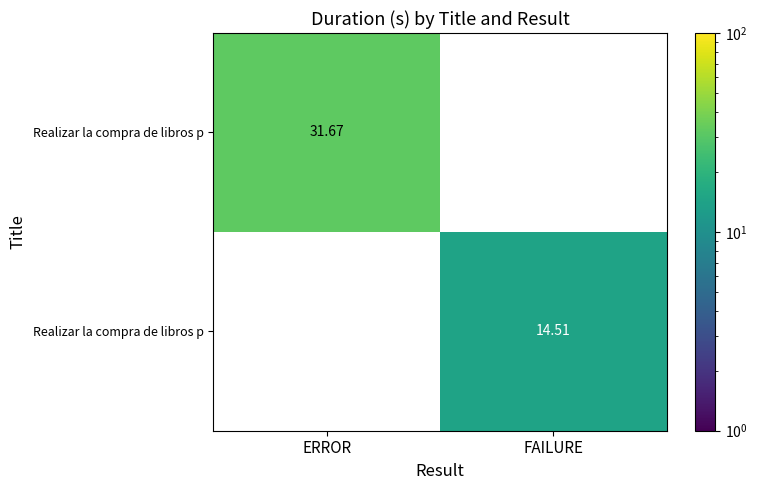

Which label corresponds to the smallest value in the chart?

FAILURE